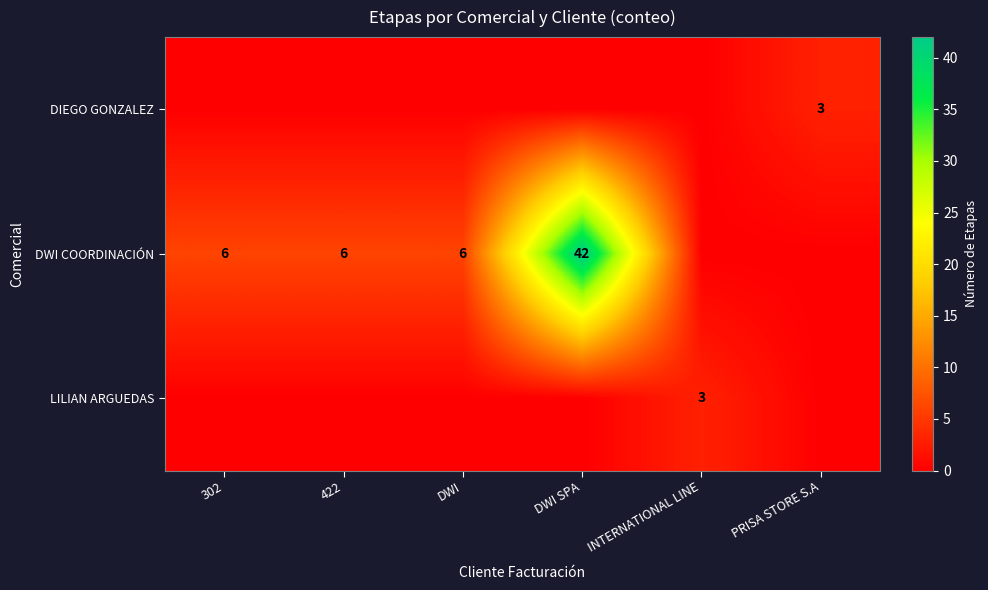

At which category is the sum across all series the highest?

DWI SPA